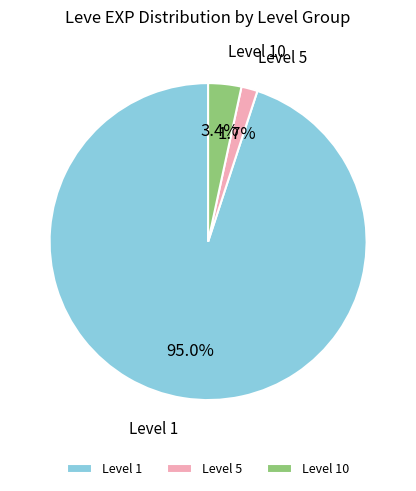

Which slice is the smallest?

Level 5